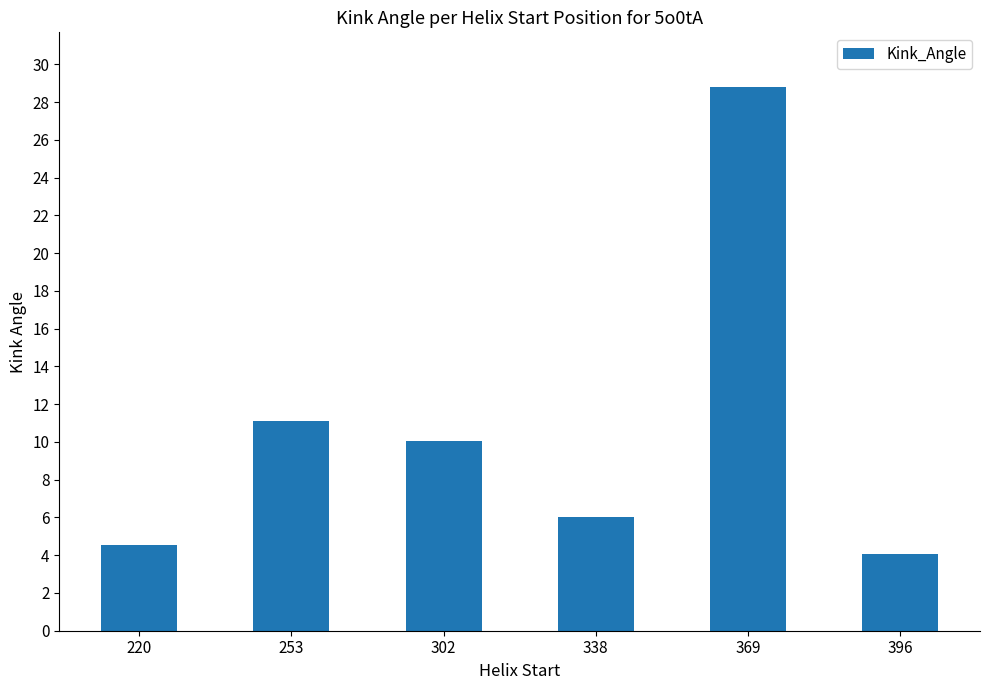

What is the value of the 1st bar from the left?

4.6